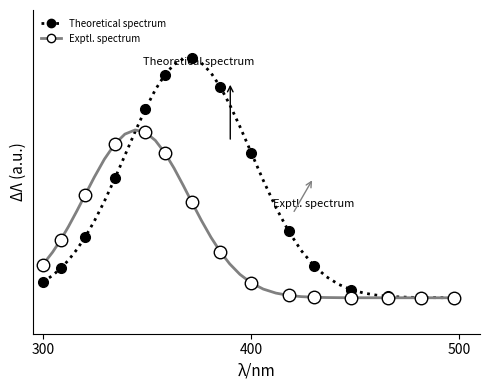

How many times do Exptl. spectrum and Theoretical spectrum cross each other?

1